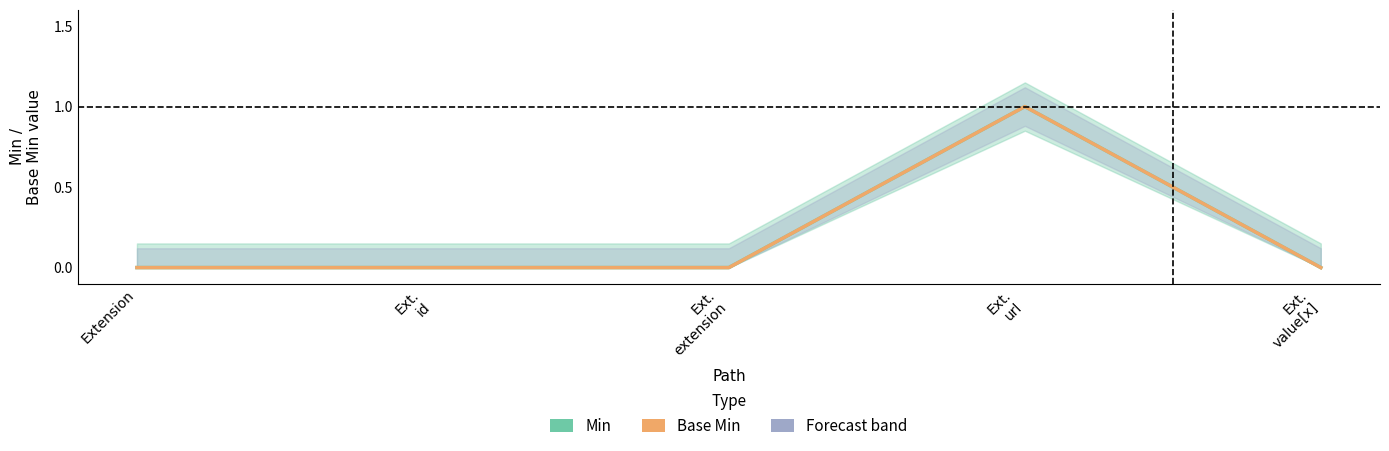

What is the difference between the maximum and second lowest values in the Min series?

1